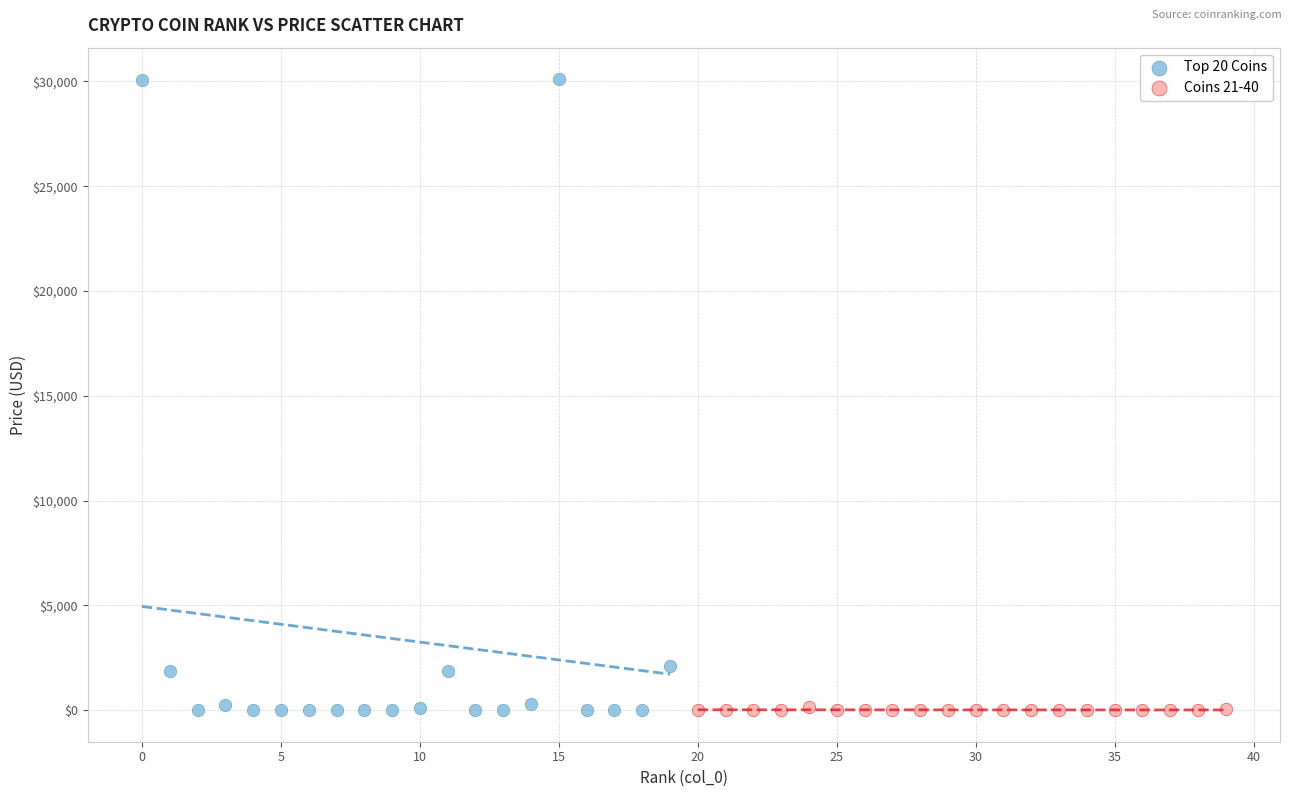

Which series reaches the maximum Y coordinate?

Top 20 Coins